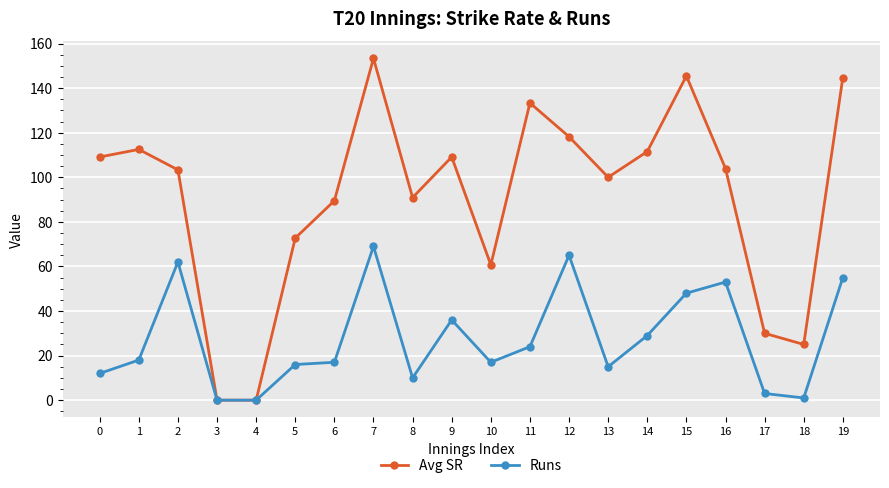

Which category has the highest value in the Runs series?

7